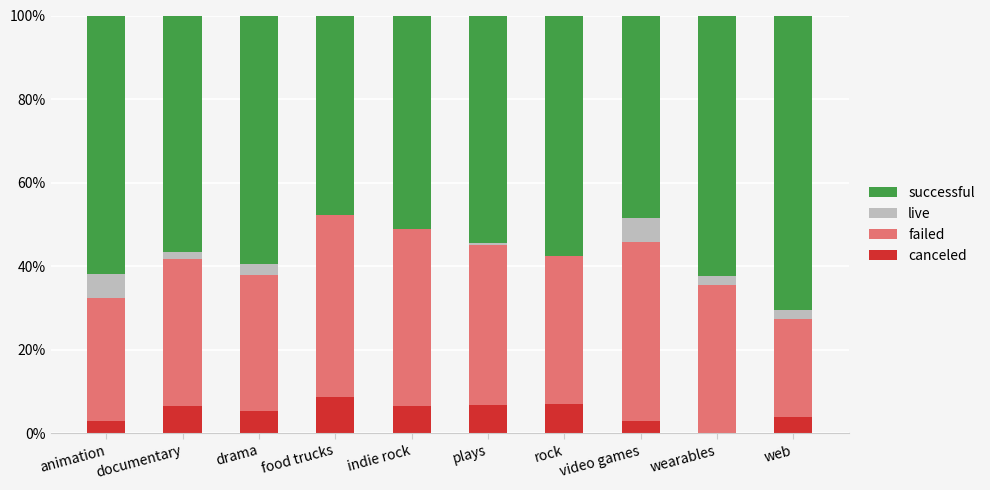

The canceled series shows 3.6 at wearables. True or false?

False